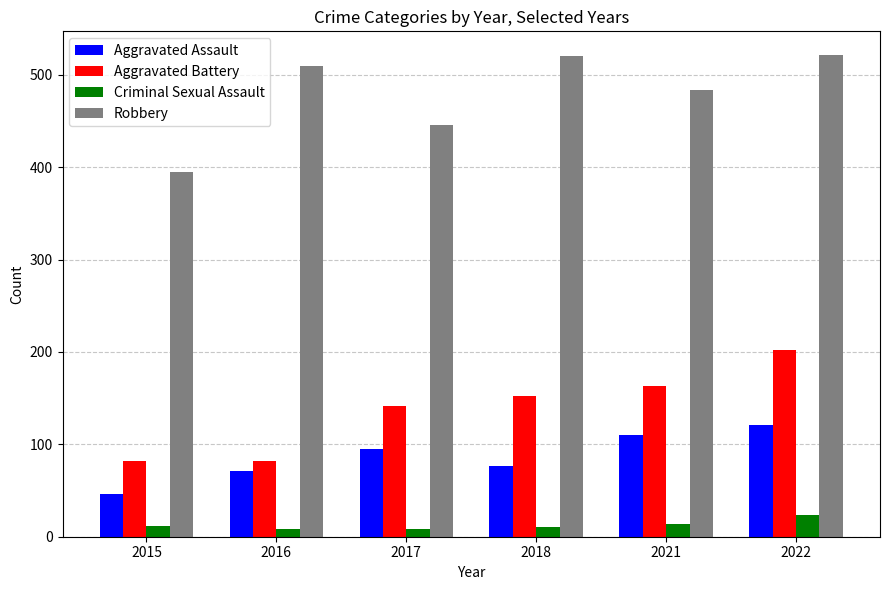

What is the value of the Aggravated Battery bar at the 3rd from the left?

142